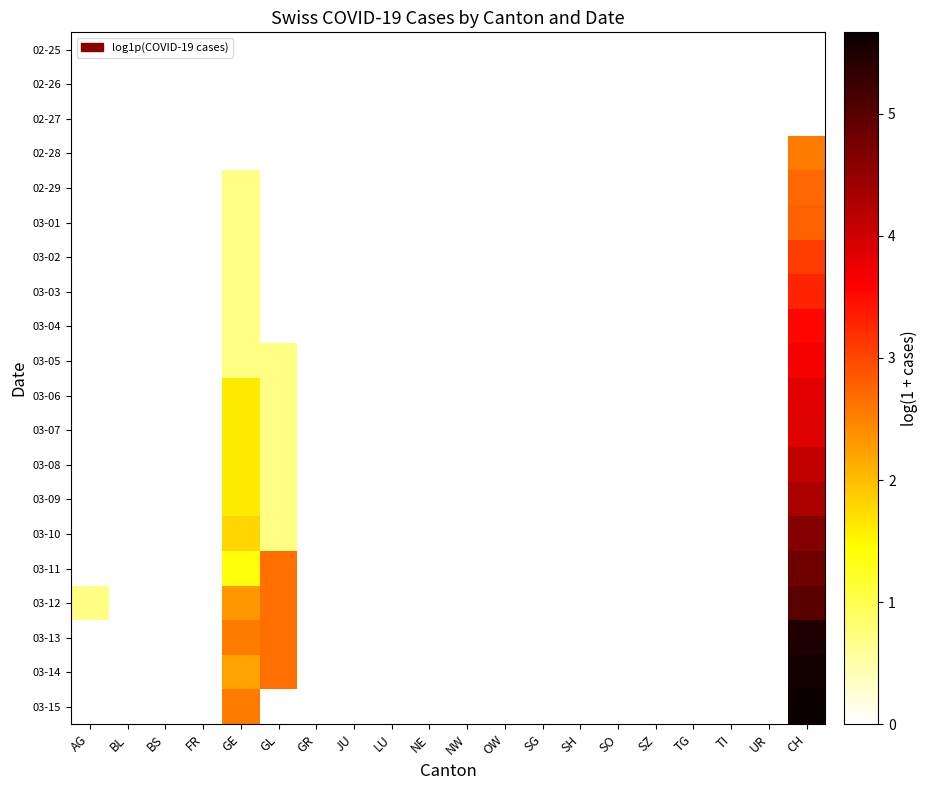

At which category is the sum across all series the highest?

CH